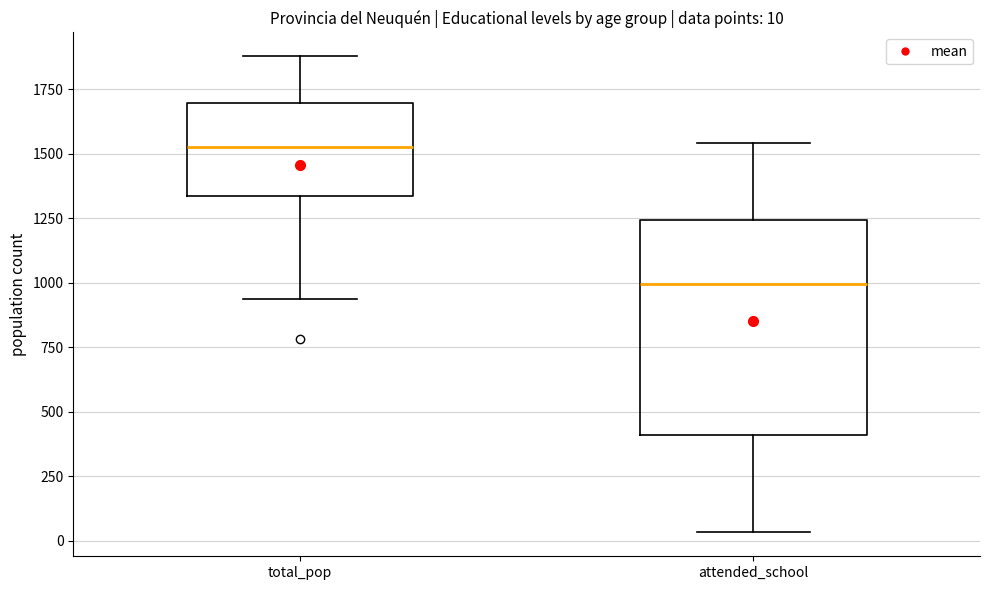

Which box's median line is the highest?

total_pop